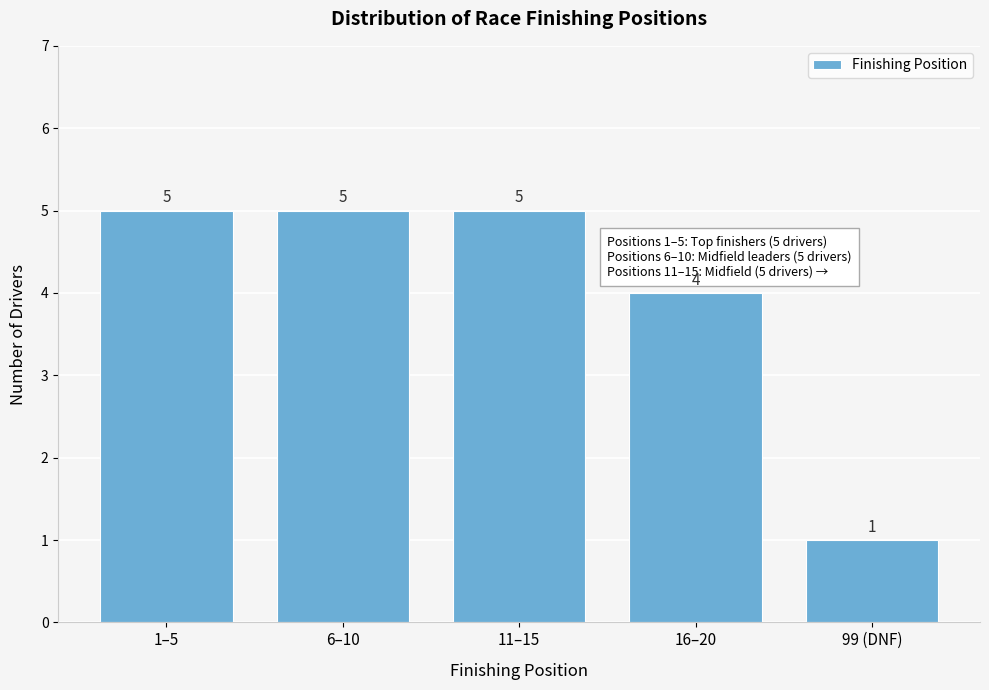

Reading left to right, extract all data points from this chart.

5	5	5	4	1